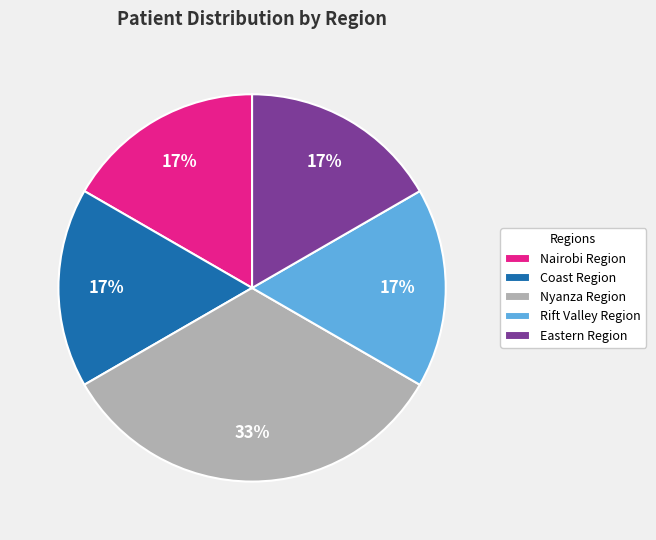

How many segments does this pie chart have?

5